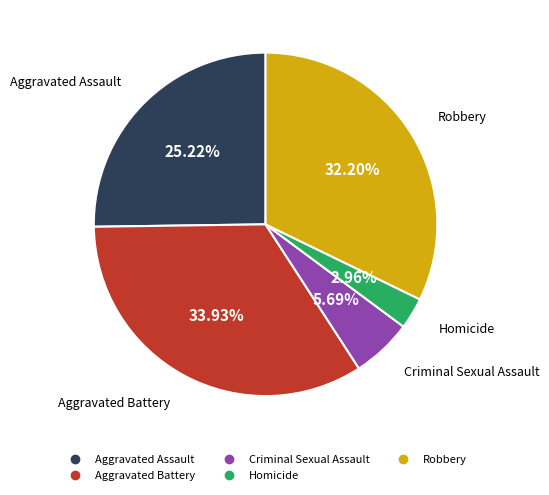

Which has a higher value, Homicide or Aggravated Assault?

Aggravated Assault